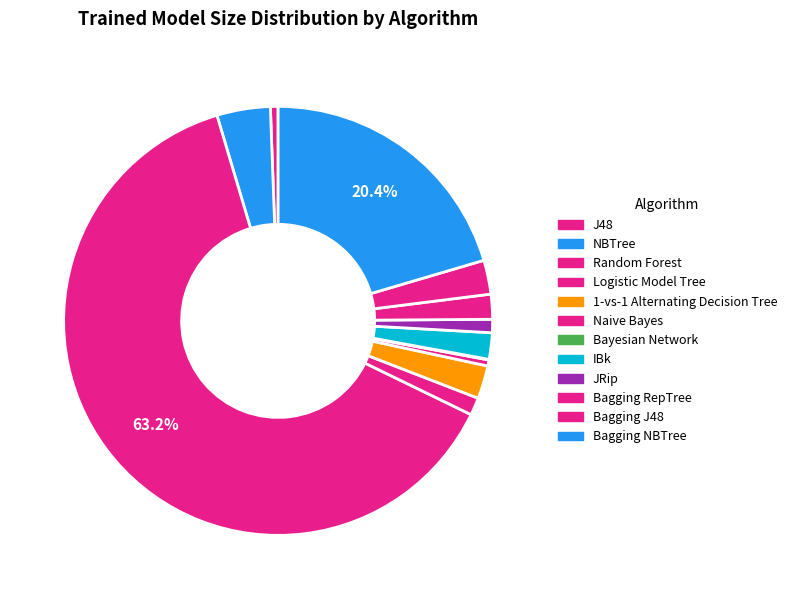

What percentage is the IBk slice, to the nearest percent?

2%